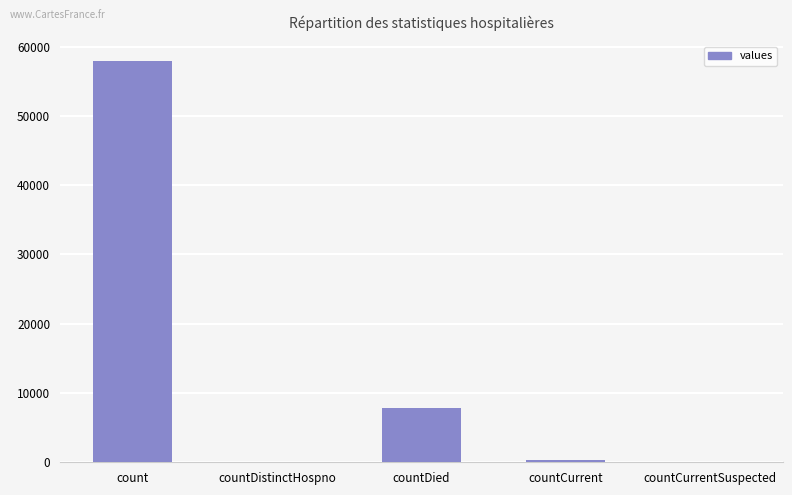

What is the change in value from countDistinctHospno to countCurrent?

+292